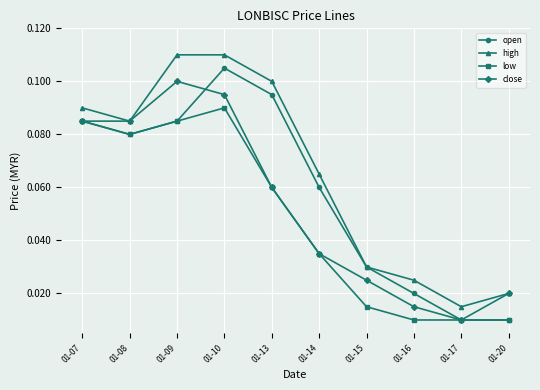

Which series changed the most between 01-14 and 01-15?

high